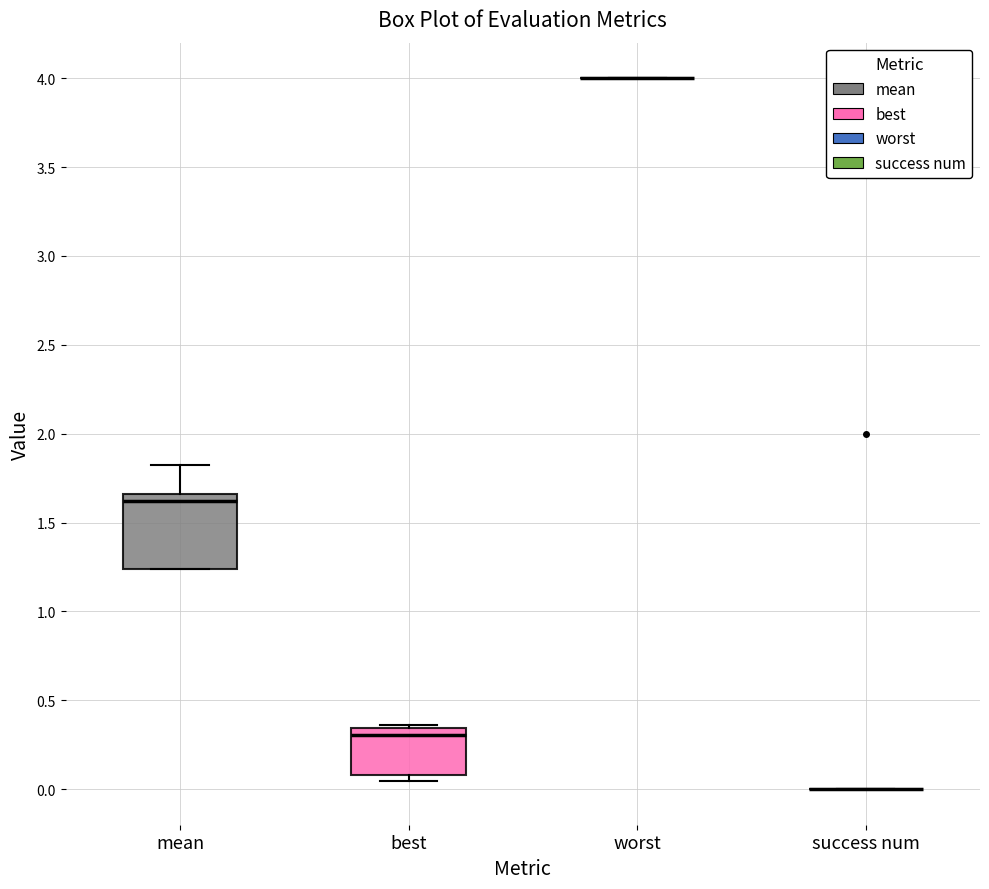

Which box is the tallest, from its lower edge to its upper edge?

mean